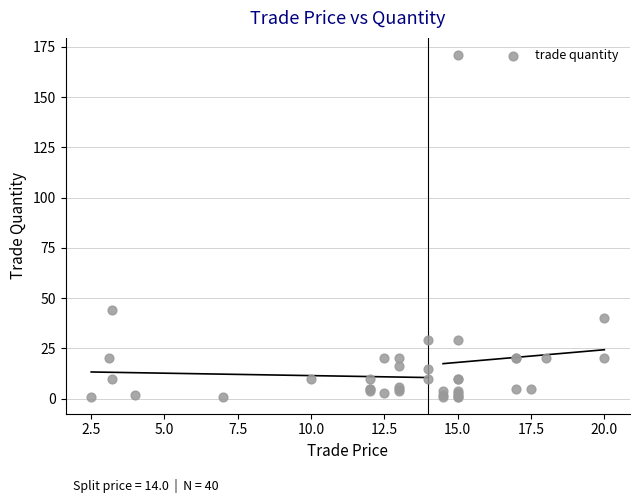

What Y value in the scatter plot is closest to 86?

44